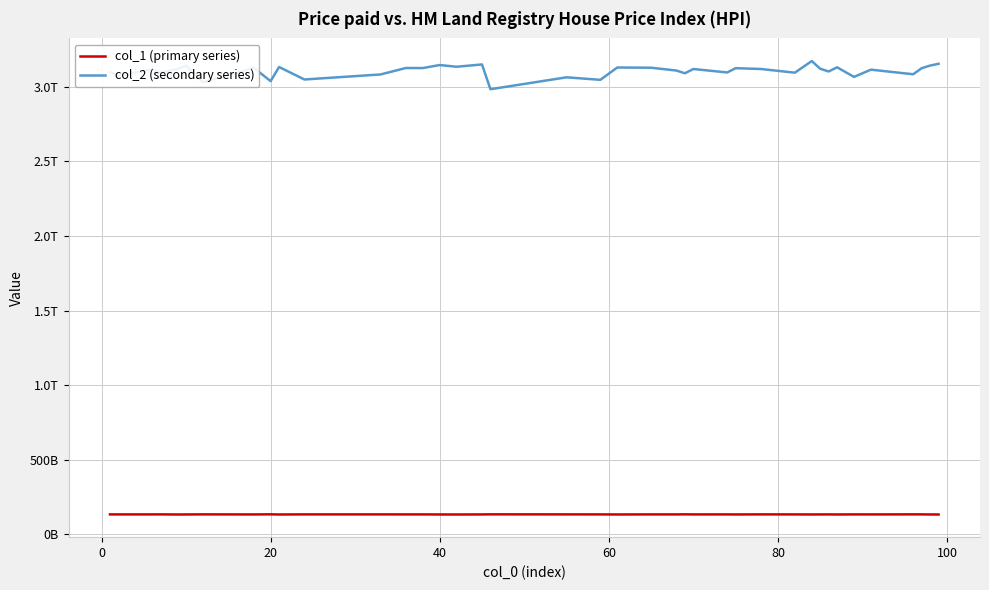

Does the chart display data point markers on the line(s)?

No